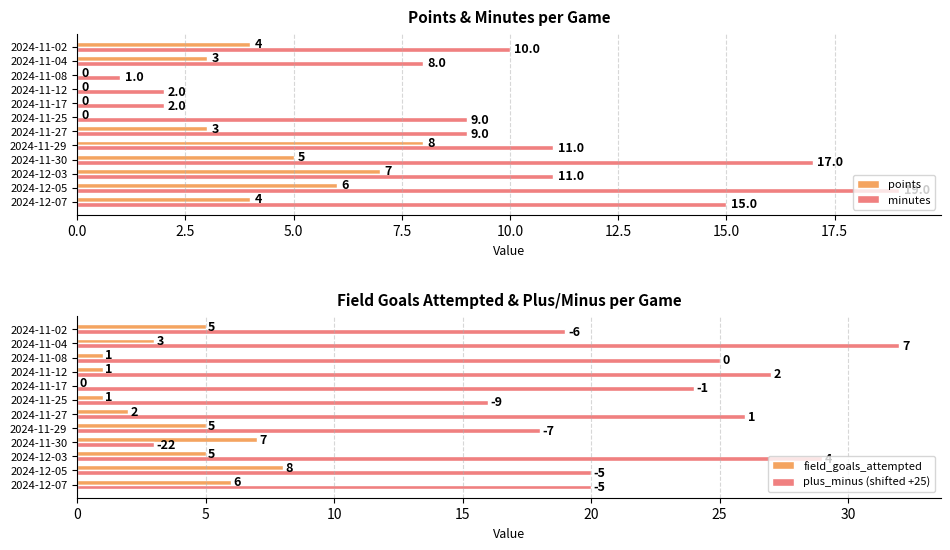

At how many categories does at least one series exceed 5?

12